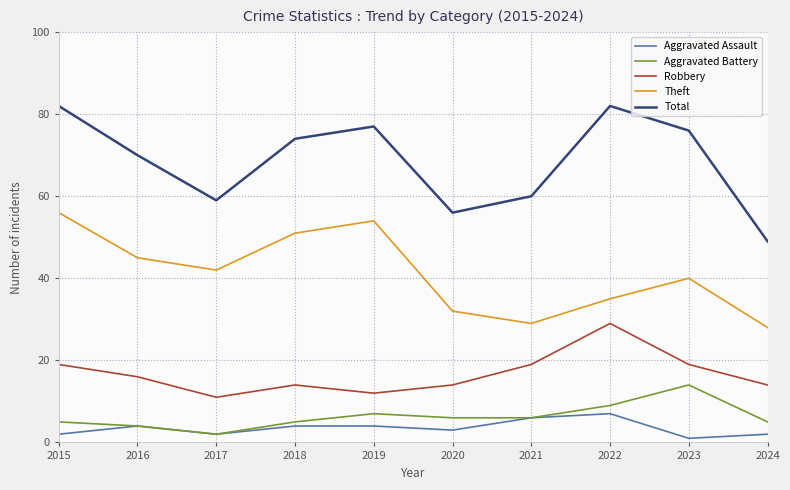

At which category does Robbery reach its first local valley?

2017